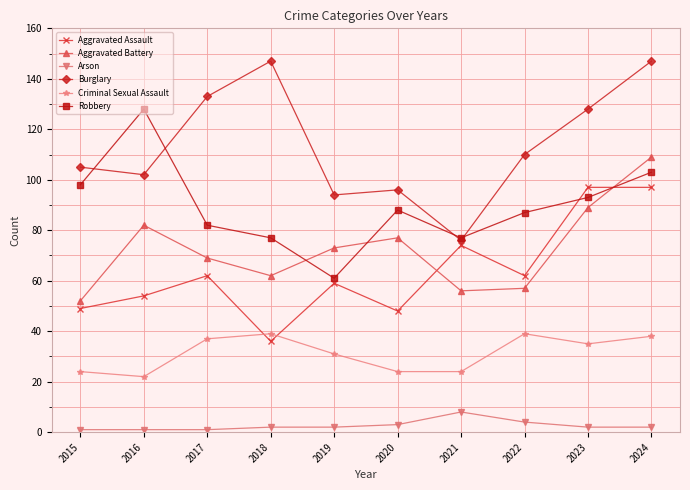

Reading right to left, transcribe all the data shown in this chart.

Aggravated Assault: 2024=97	2023=97	2022=62	2021=74	2020=48	2019=59	2018=36	2017=62	2016=54	2015=49
Aggravated Battery: 2024=109	2023=89	2022=57	2021=56	2020=77	2019=73	2018=62	2017=69	2016=82	2015=52
Arson: 2024=2	2023=2	2022=4	2021=8	2020=3	2019=2	2018=2	2017=1	2016=1	2015=1
Burglary: 2024=147	2023=128	2022=110	2021=76	2020=96	2019=94	2018=147	2017=133	2016=102	2015=105
Criminal Sexual Assault: 2024=38	2023=35	2022=39	2021=24	2020=24	2019=31	2018=39	2017=37	2016=22	2015=24
Robbery: 2024=103	2023=93	2022=87	2021=77	2020=88	2019=61	2018=77	2017=82	2016=128	2015=98